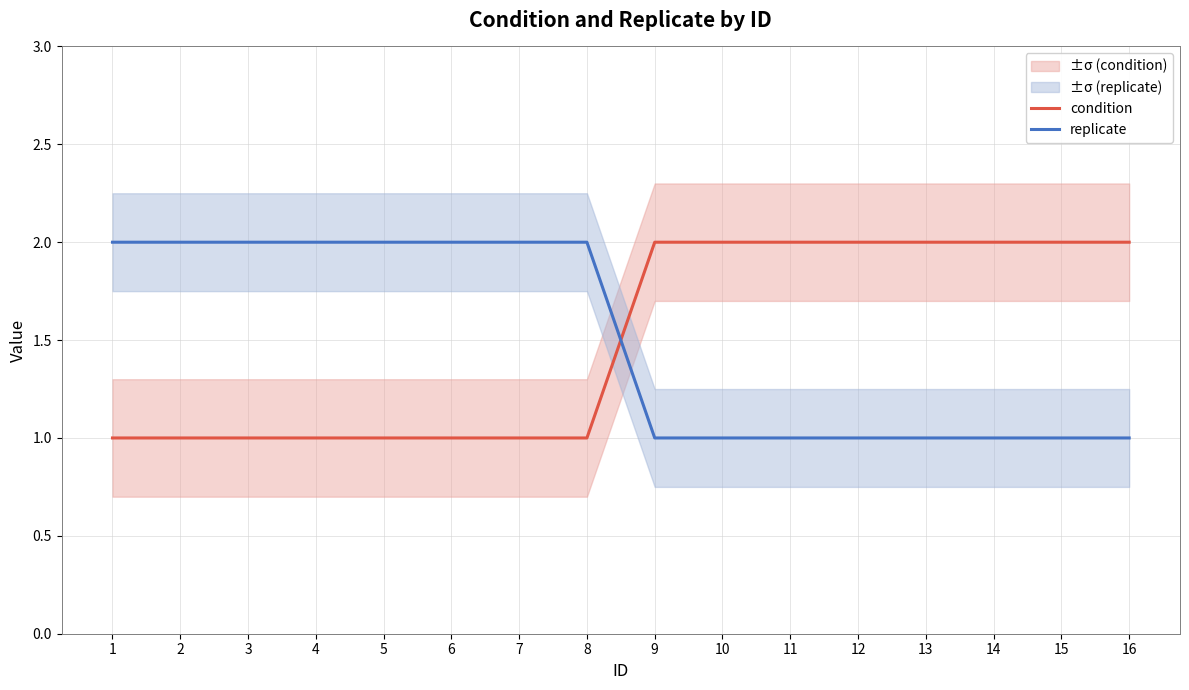

How many data points in condition are less than 2?

8